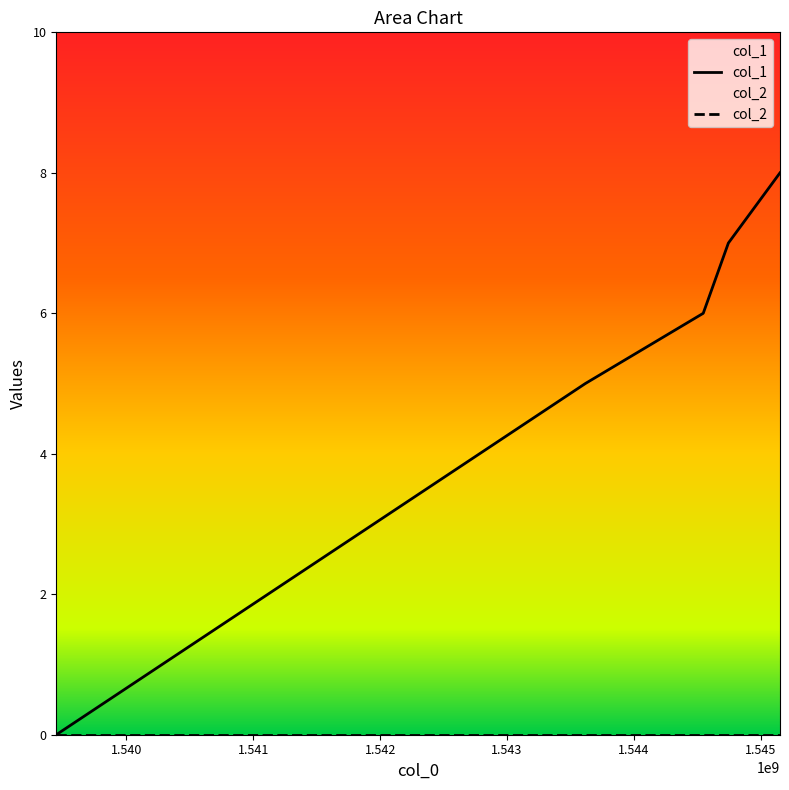

The value at 1544743337 is 7. True or false?

True